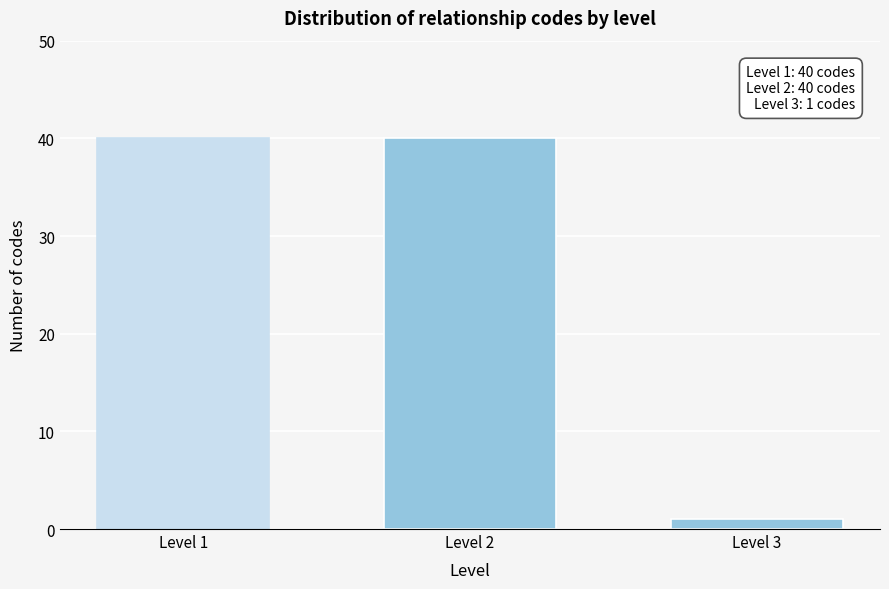

Reading left to right, what are all the values shown in this chart?

Level 1=40	Level 2=40	Level 3=1